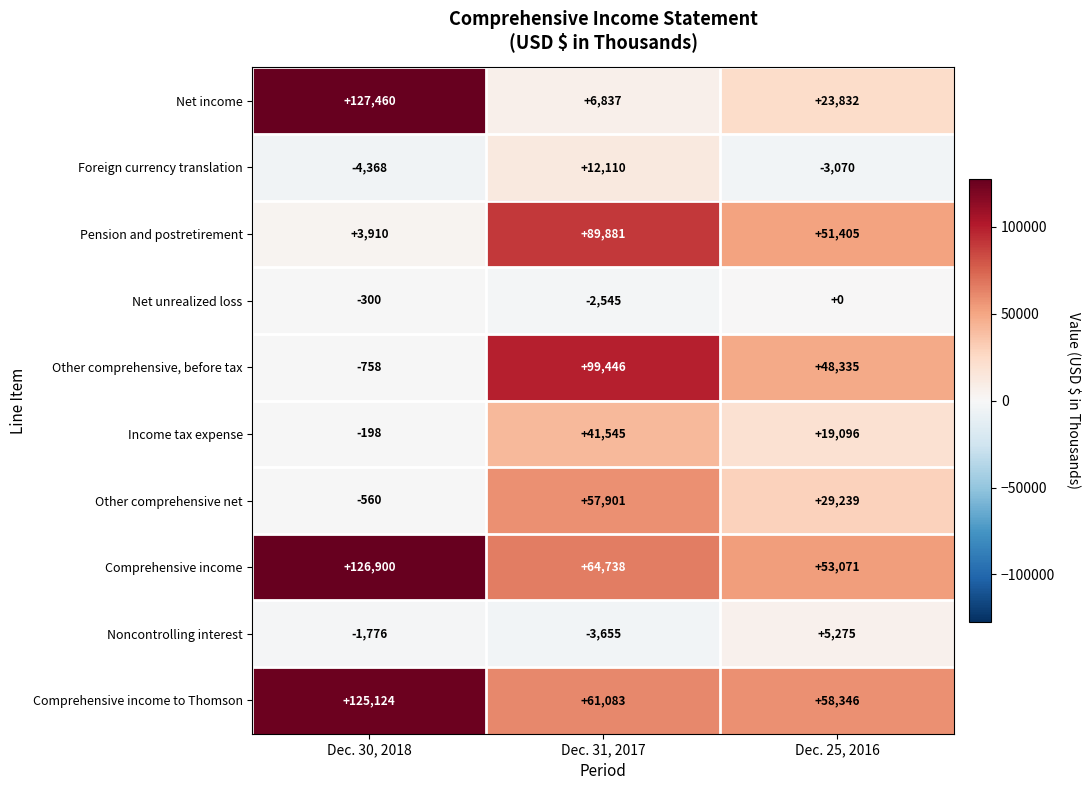

The value of Other comprehensive net at Dec. 31, 2017 is 90644. True or false?

False